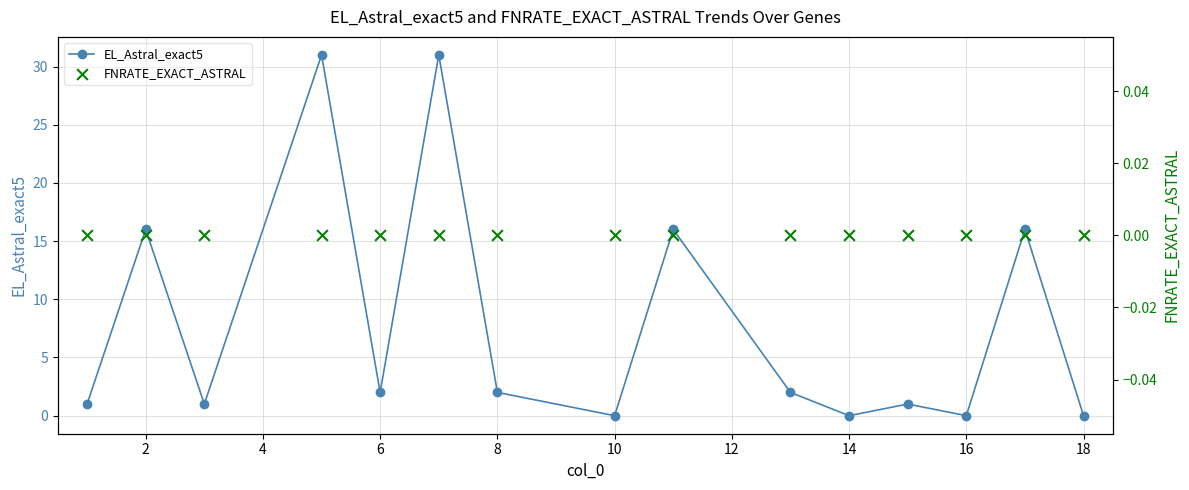

Which series reaches the minimum Y coordinate?

EL_Astral_exact5